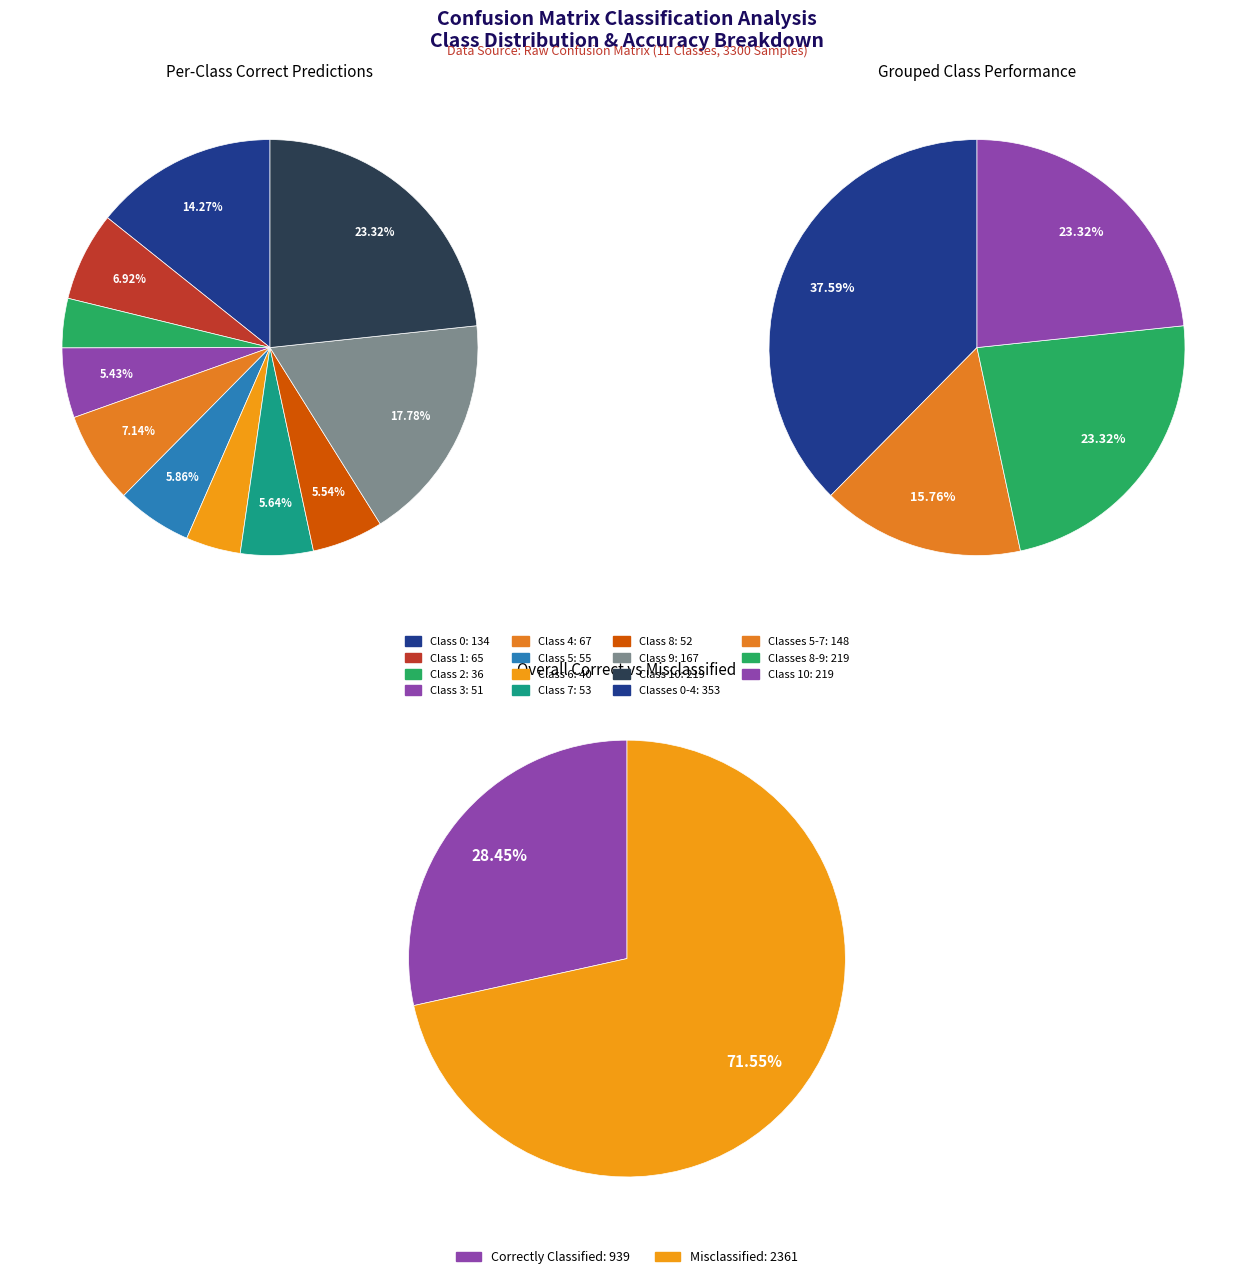

Combined, what portion of the pie is 6 and 4?

11.4%